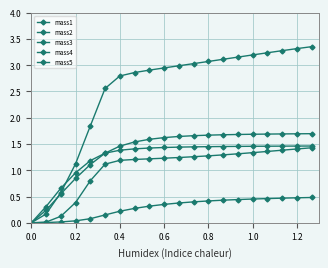

How many lines are shown in the chart?

5